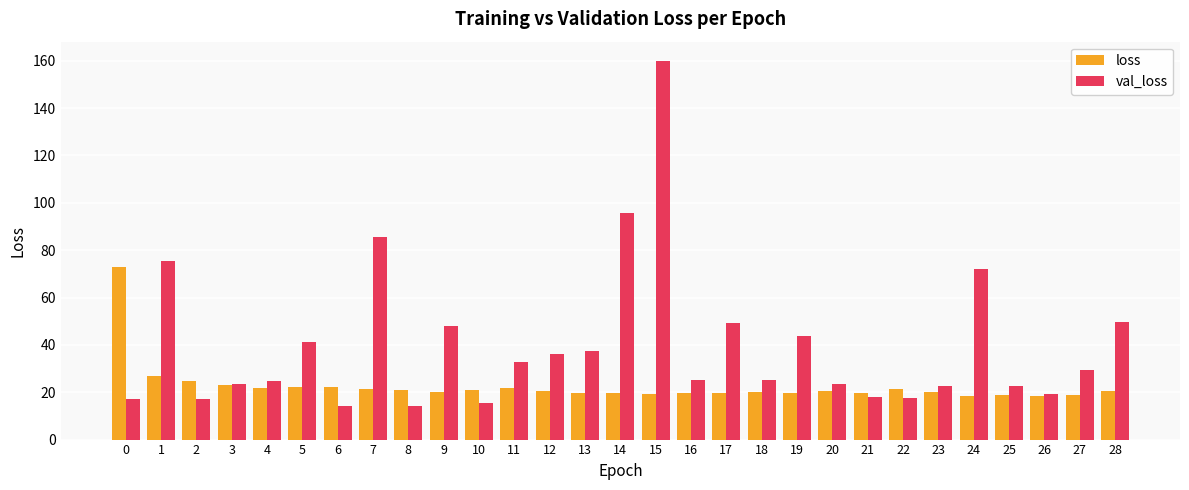

The val_loss series shows 22.6 at 23. True or false?

True